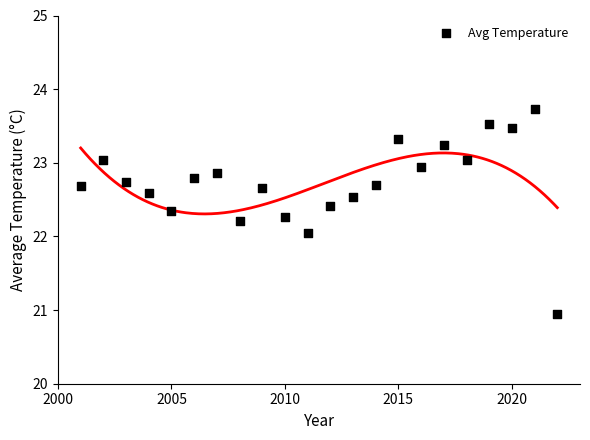

What is the range of Y values (max minus min)?

2.8